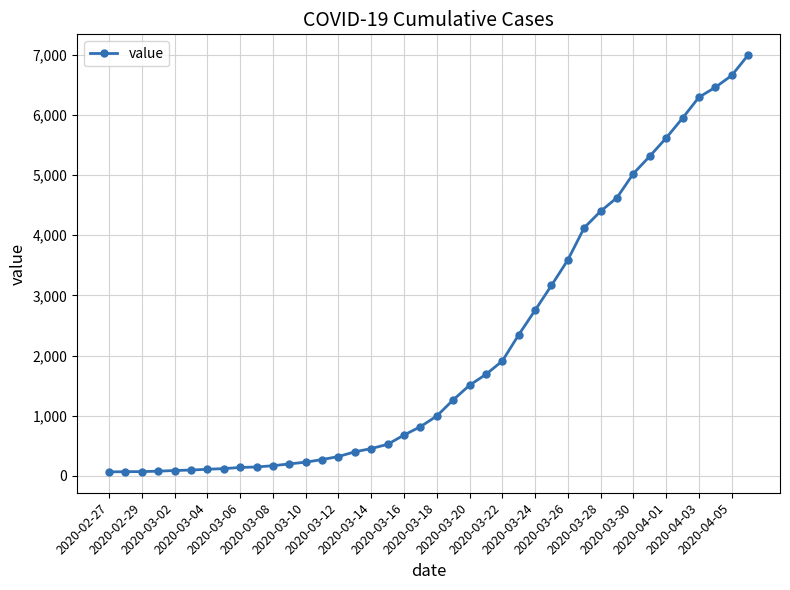

What is the maximum value shown in the chart?

6995